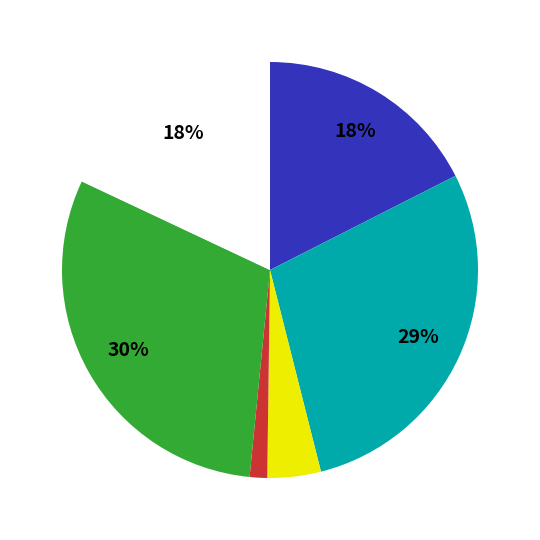

To the nearest percent, what is the average slice percentage?

17%